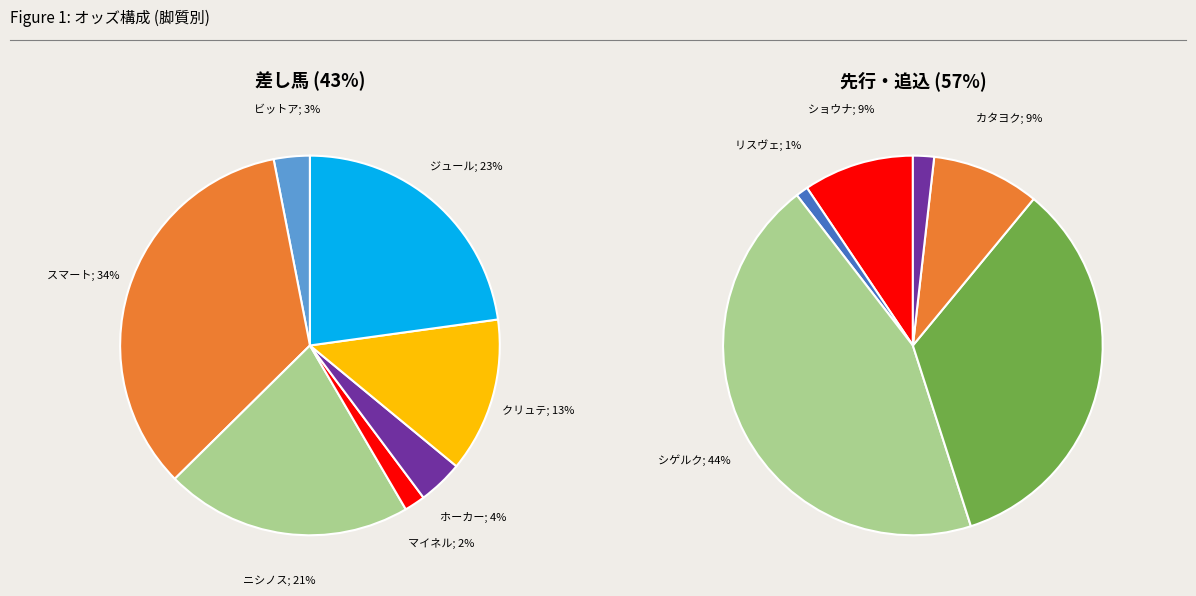

Which category has the biggest portion of the pie?

シゲルクーガー